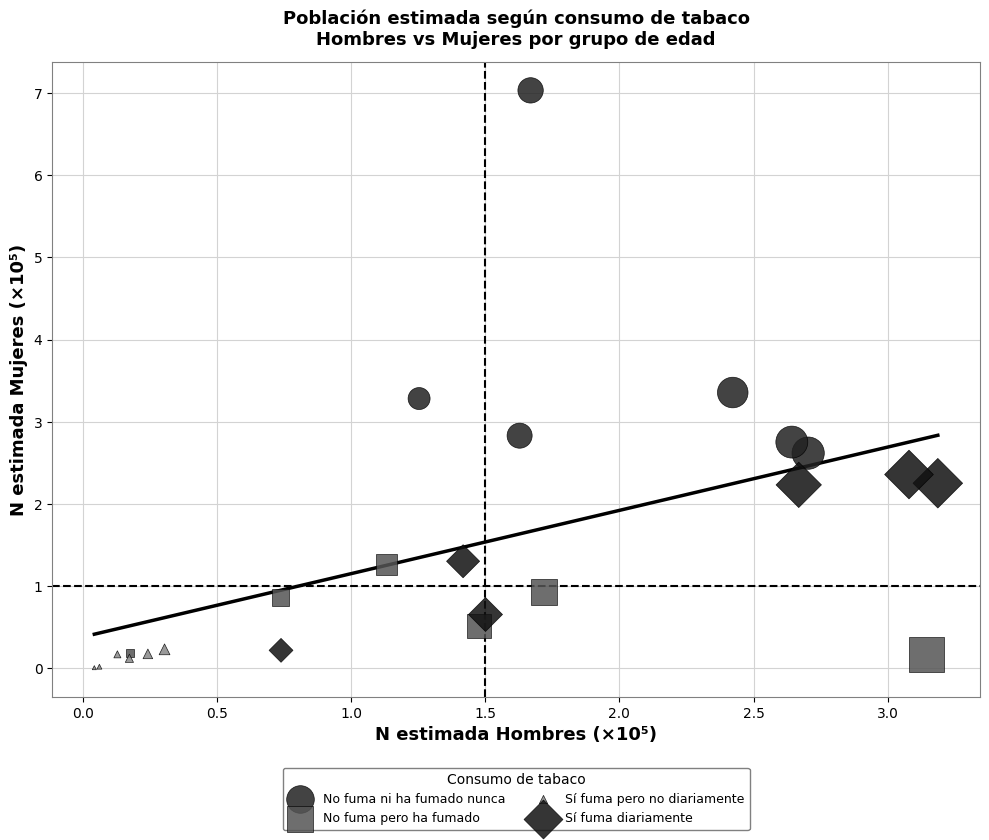

What are all the series names shown in the legend?

No fuma ni ha fumado nunca, No fuma pero ha fumado, Sí fuma pero no diariamente, Sí fuma diariamente